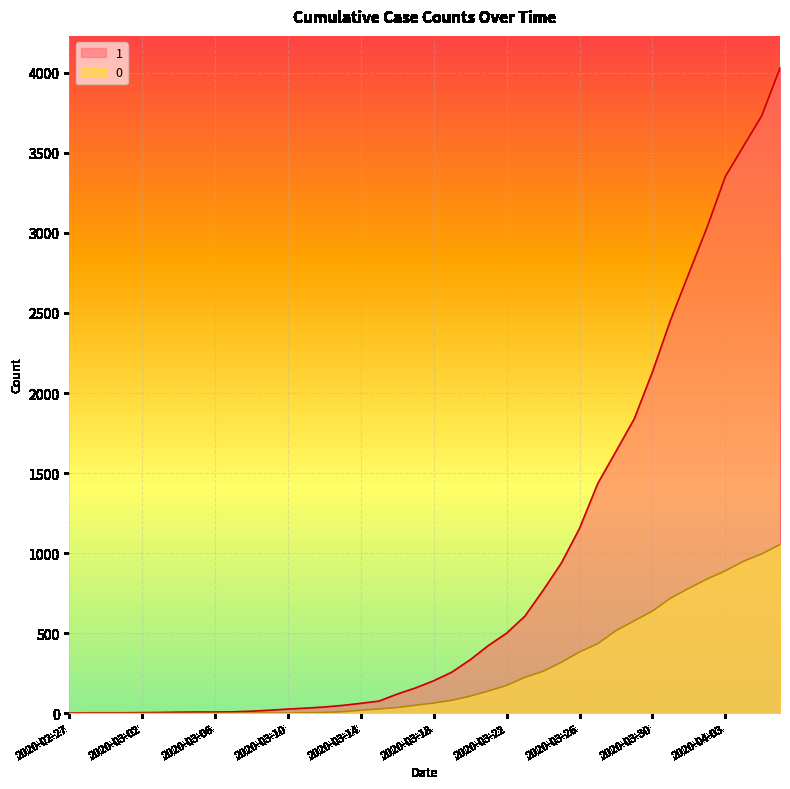

What is the difference between the 0 values at 2020-03-20 and 2020-03-07?

107